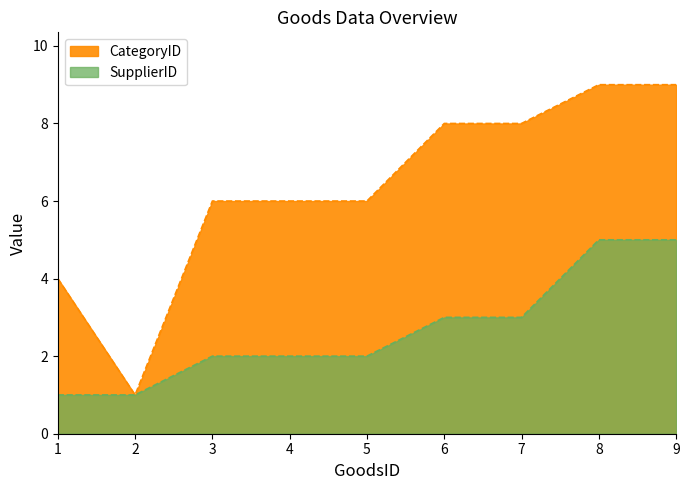

Which category has the highest value in the SupplierID series?

8